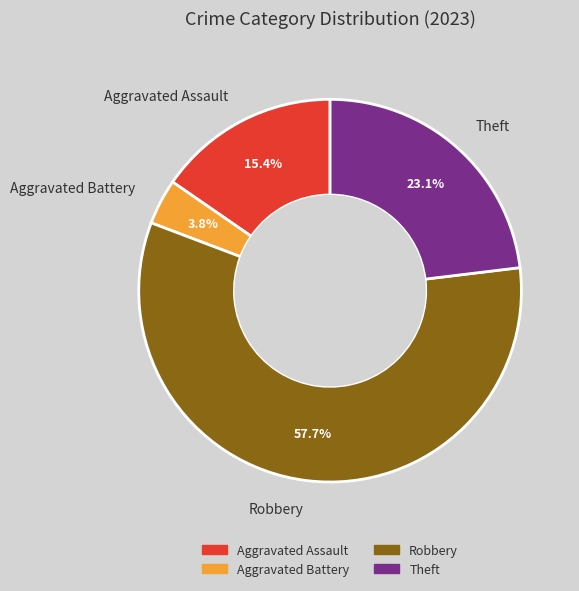

Between Robbery and Theft, which is larger?

Robbery